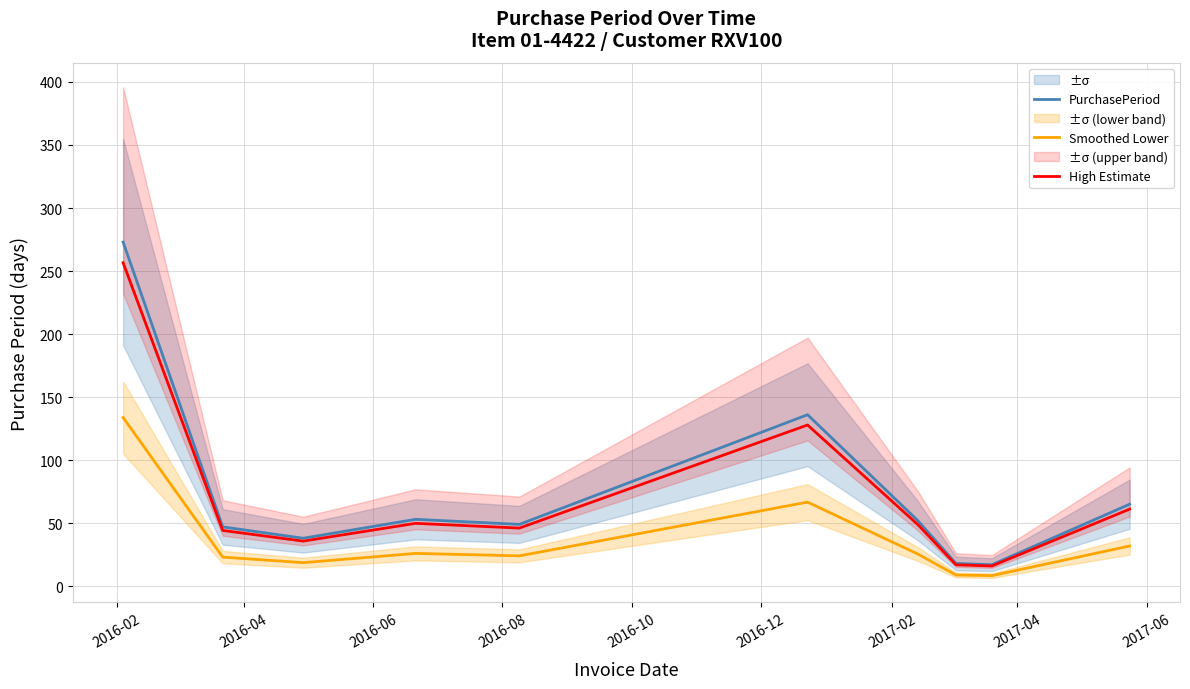

What is the difference between the maximum and minimum values in the High Estimate series?

240.6